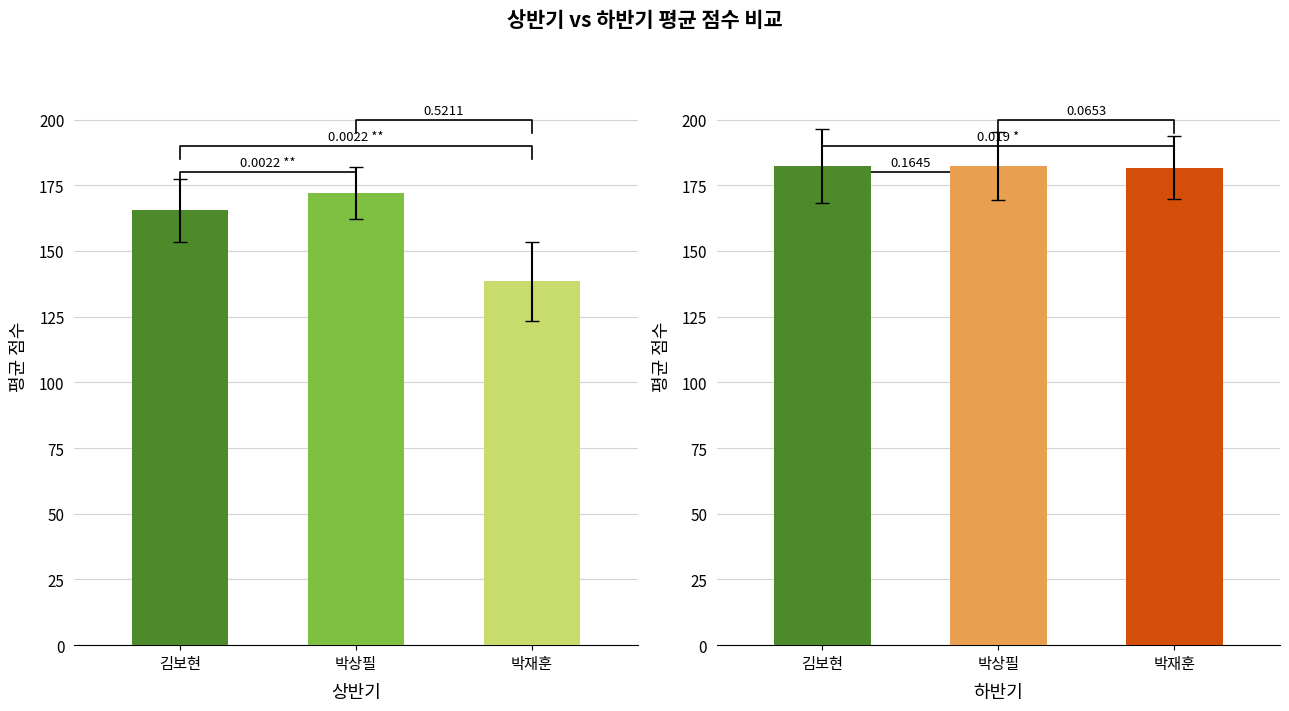

Which label corresponds to the largest value in the chart?

김보현